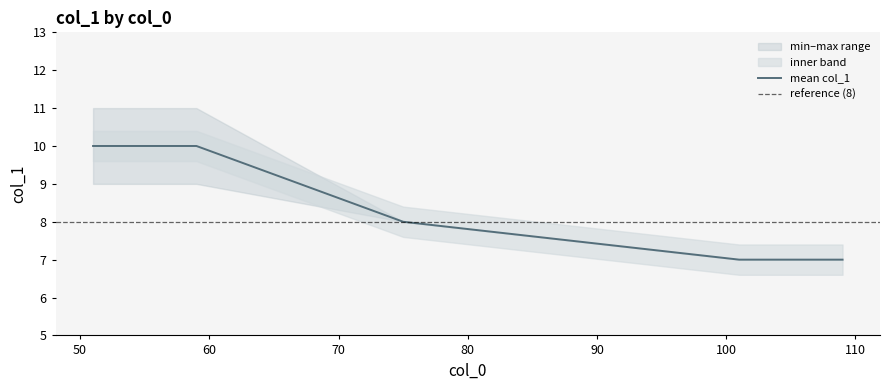

What is the highest value of the mean col_1 series?

10